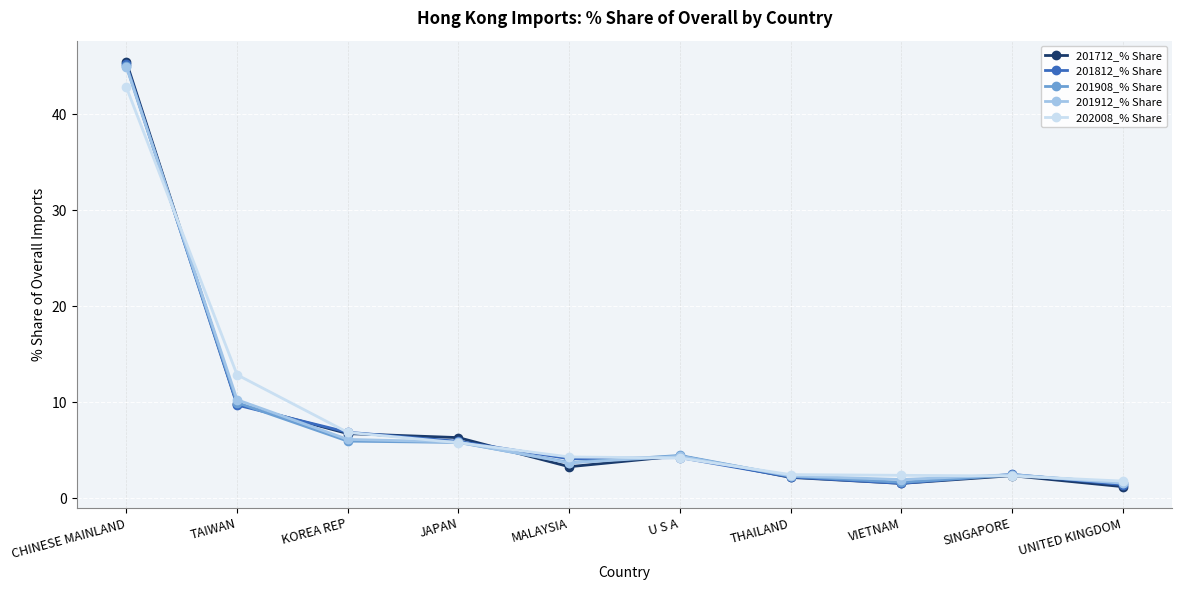

Which series has the largest range (max minus min)?

201712_% Share